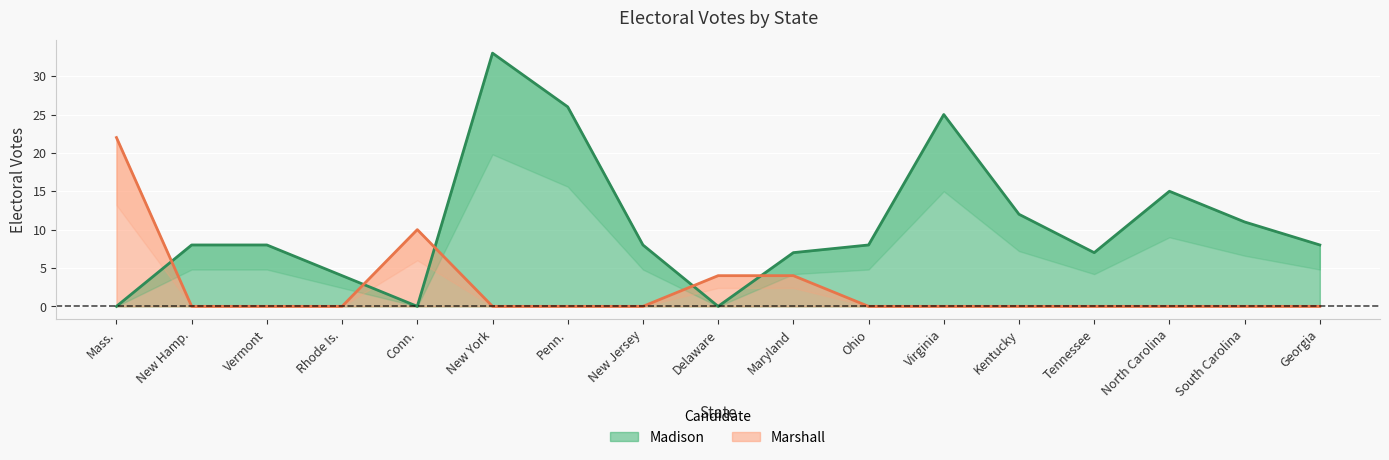

Which series has the largest range (max minus min)?

Madison